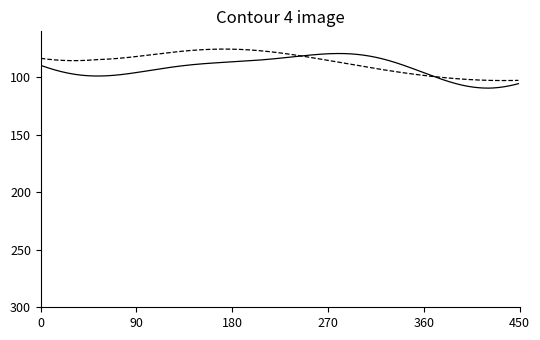

How many lines are shown in the chart?

2